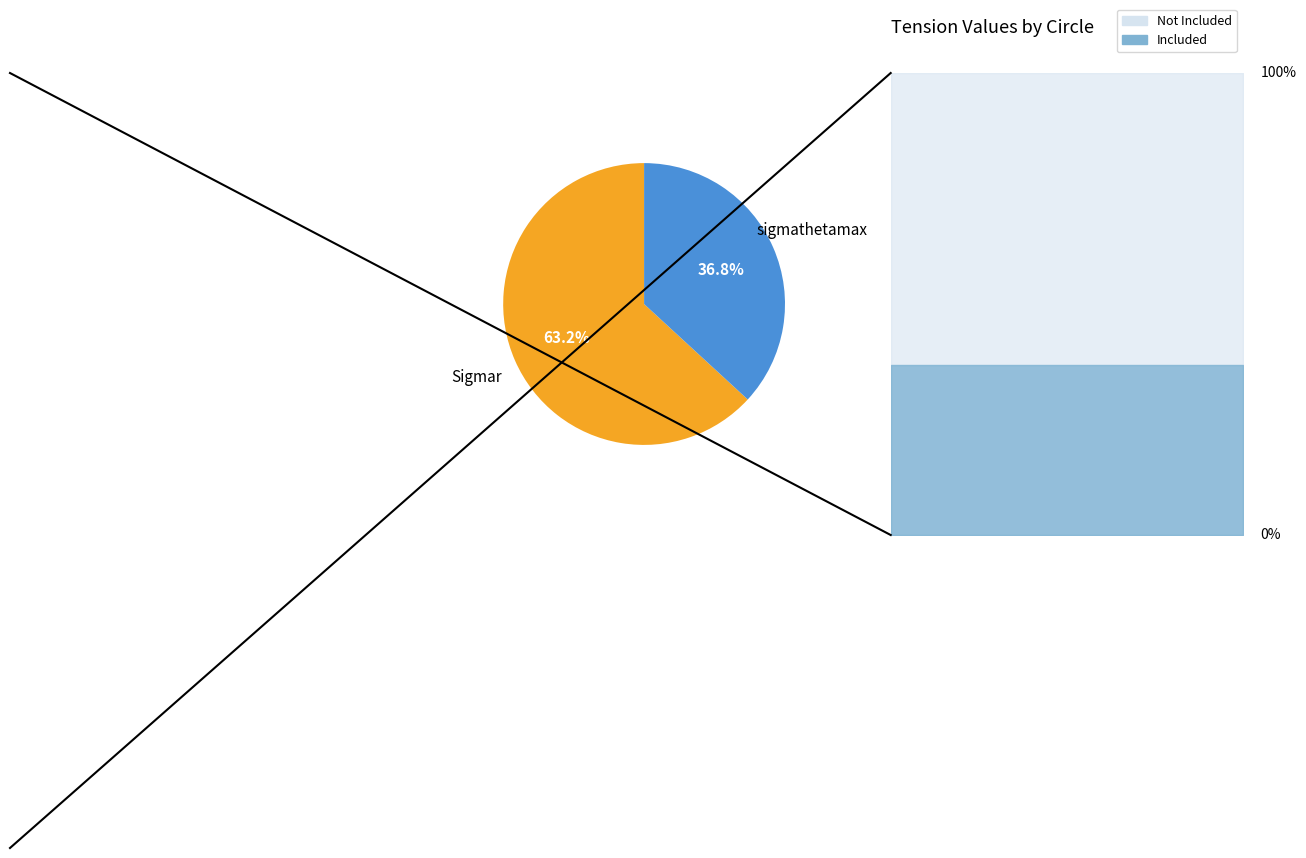

What portion of the pie excludes sigmathetamax?

63.2%